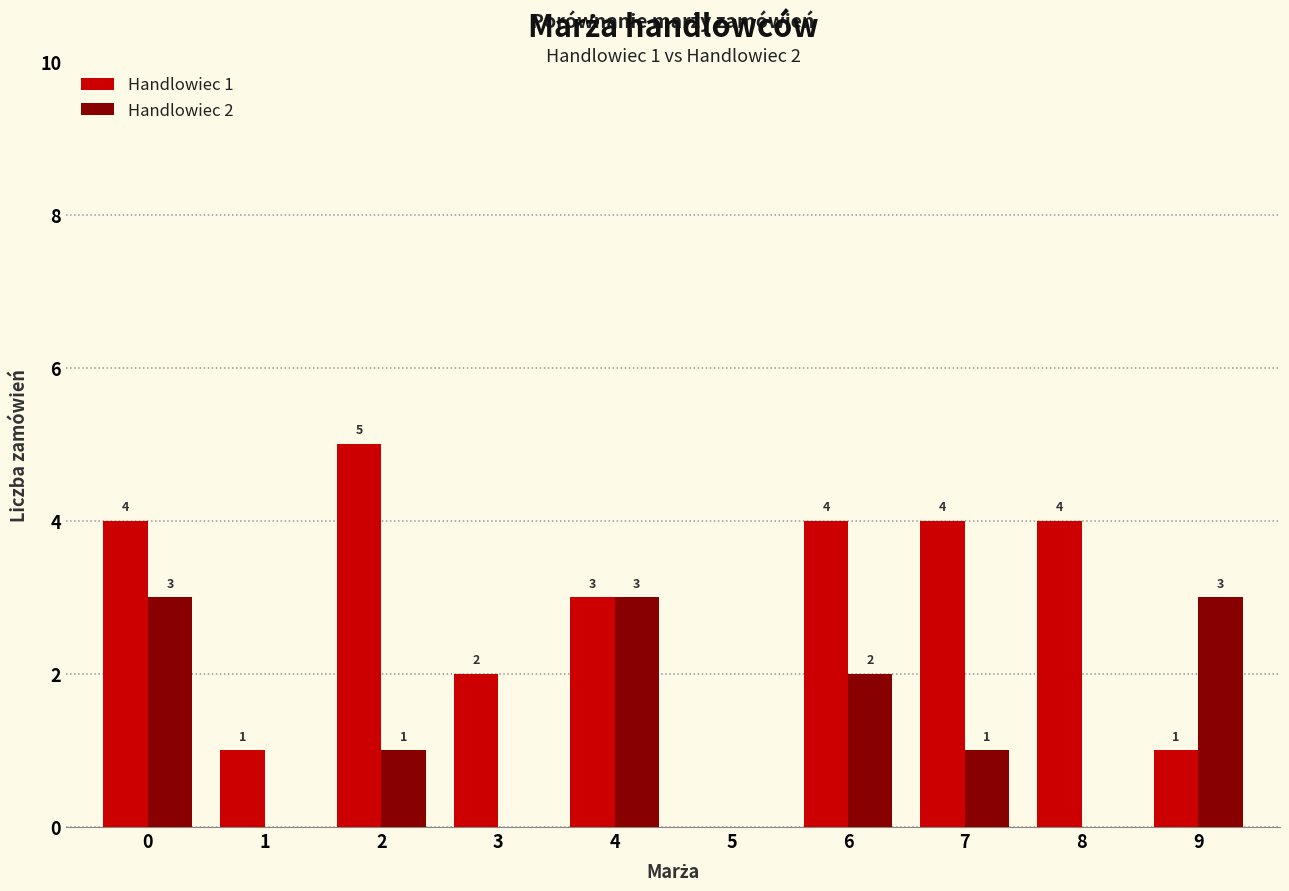

What is the total value across all series at 7?

5